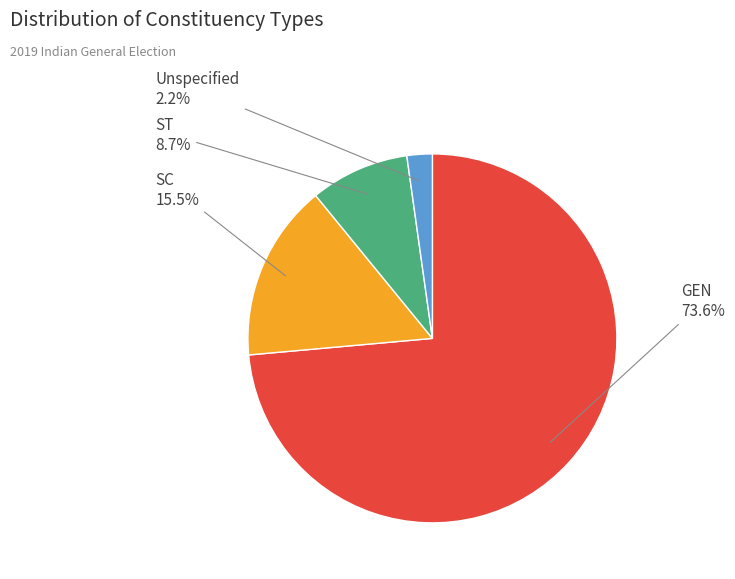

Is there a majority slice in this chart?

Yes